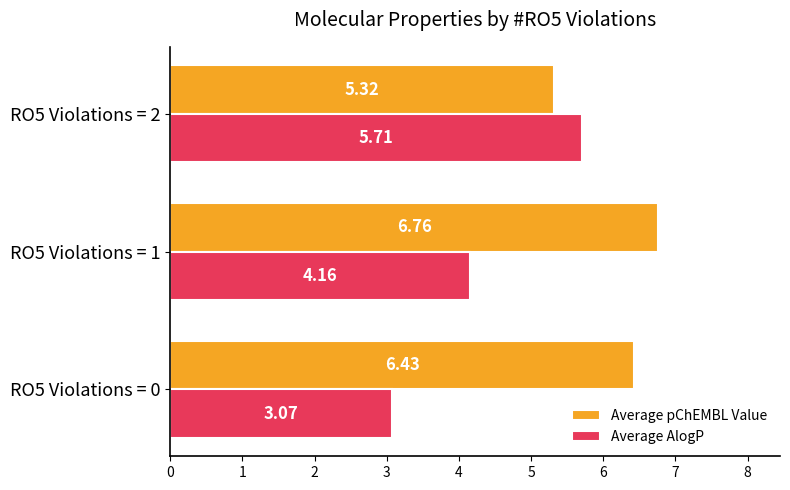

How many data points does each series have?

3